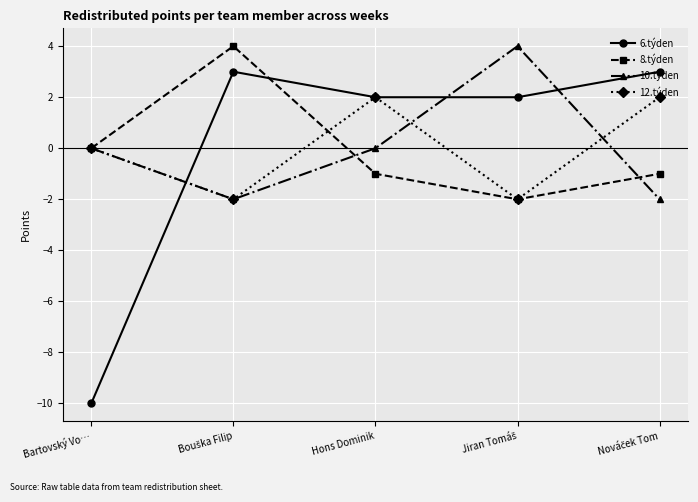

What position from the right is Hons Dominik?

3